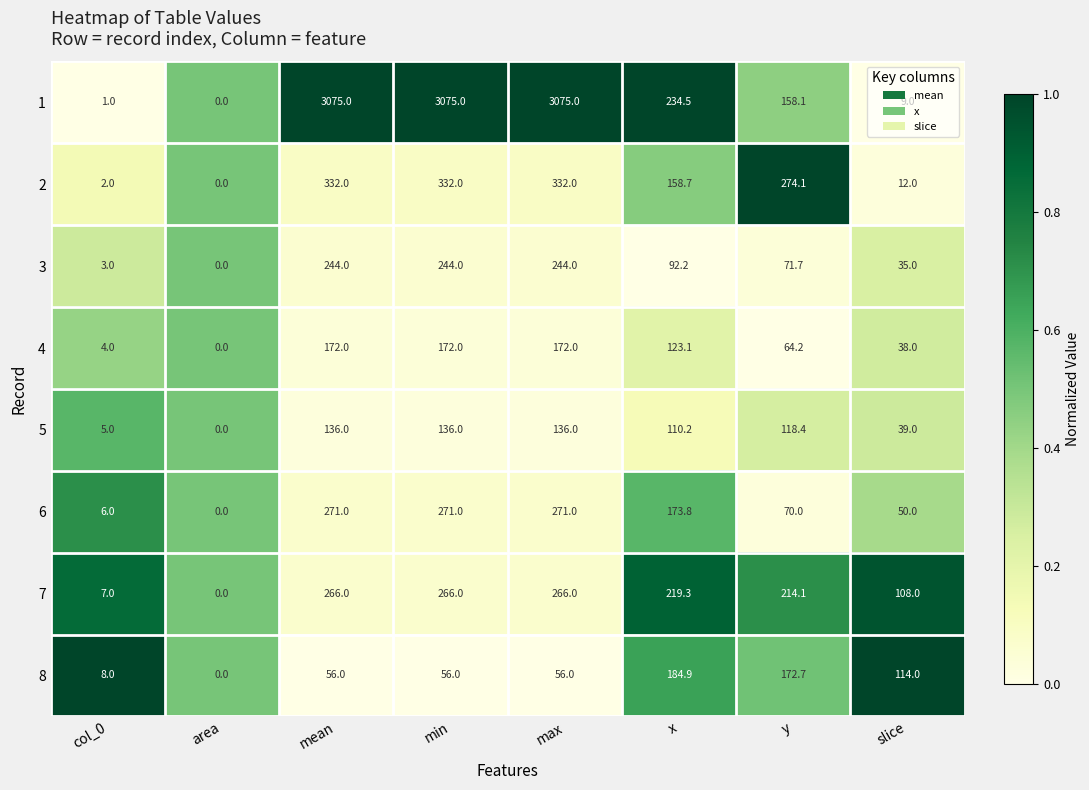

Is it true that 1 equals 1.0 at col_0?

True